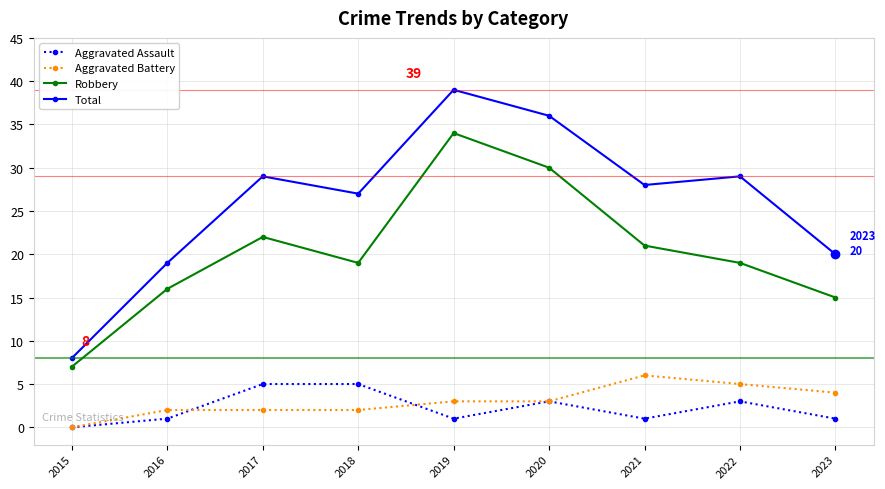

Reading left to right, list all the values displayed in this chart.

Aggravated Assault: 2015=0	2016=1	2017=5	2018=5	2019=1	2020=3	2021=1	2022=3	2023=1
Aggravated Battery: 2015=0	2016=2	2017=2	2018=2	2019=3	2020=3	2021=6	2022=5	2023=4
Robbery: 2015=7	2016=16	2017=22	2018=19	2019=34	2020=30	2021=21	2022=19	2023=15
Total: 2015=8	2016=19	2017=29	2018=27	2019=39	2020=36	2021=28	2022=29	2023=20